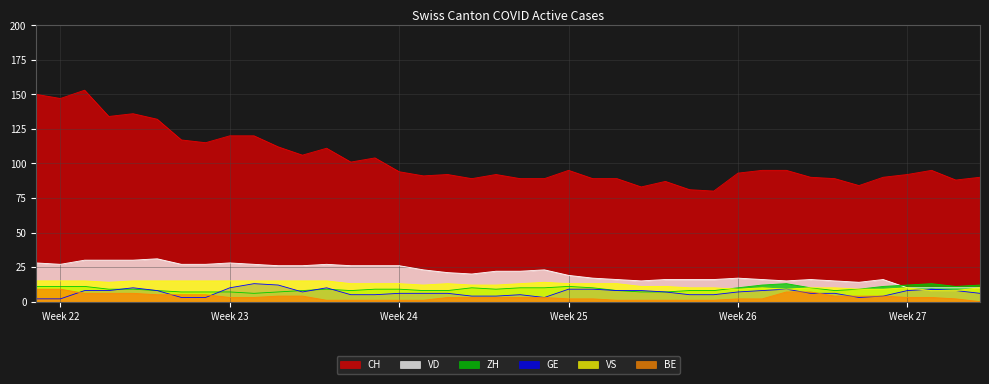

What is the difference between the maximum and minimum values in the GE series?

11